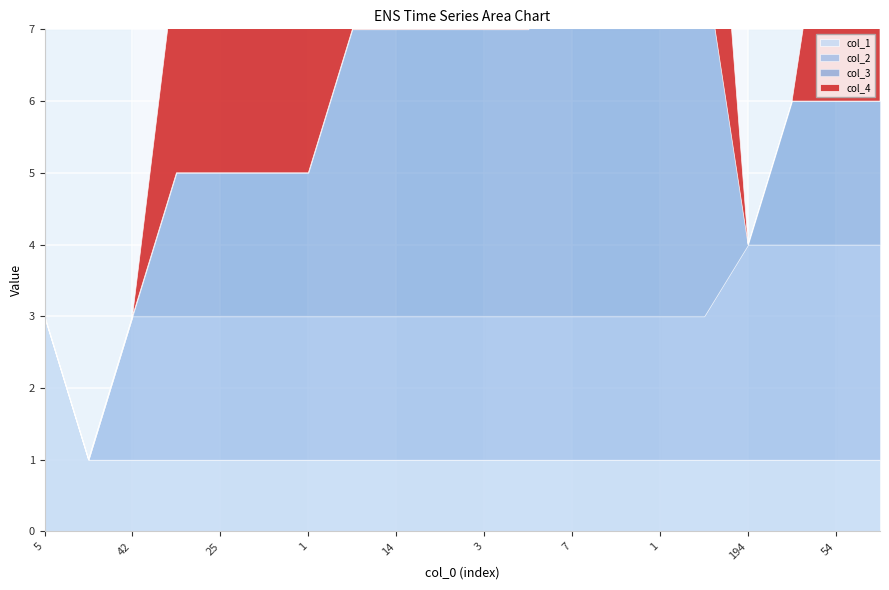

At which category does col_3 reach its first local valley?

194